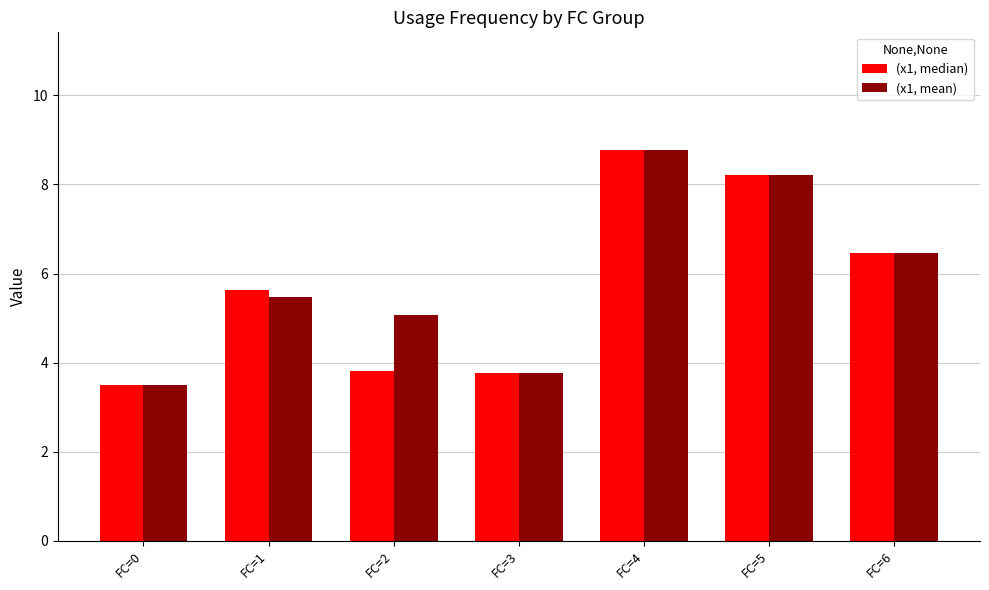

List the series in order of their overall mean, lowest first.

(x1, median), (x1, mean)